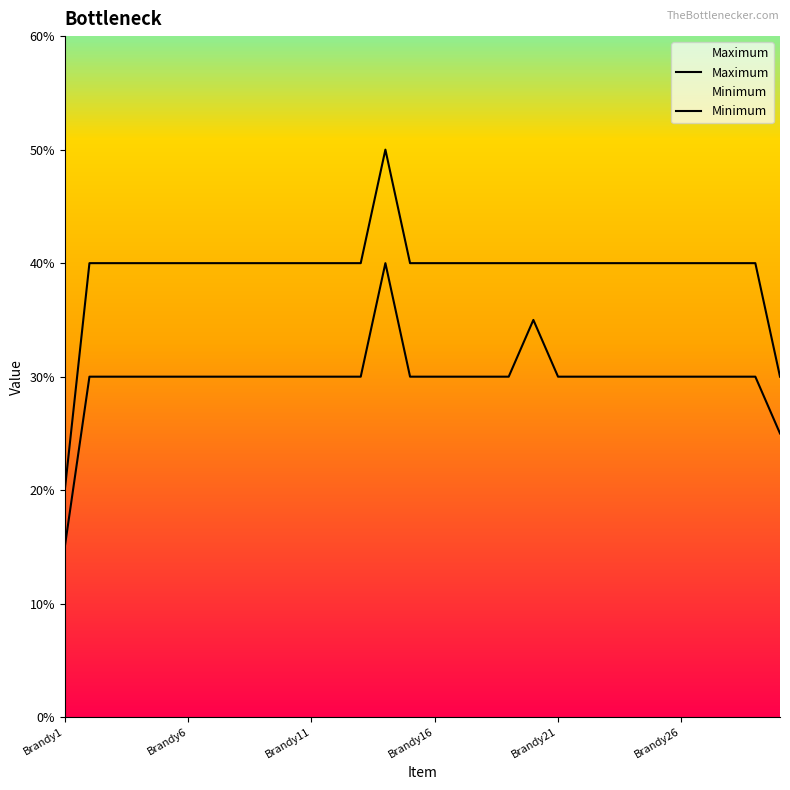

What is the lowest value of the Maximum series?

15